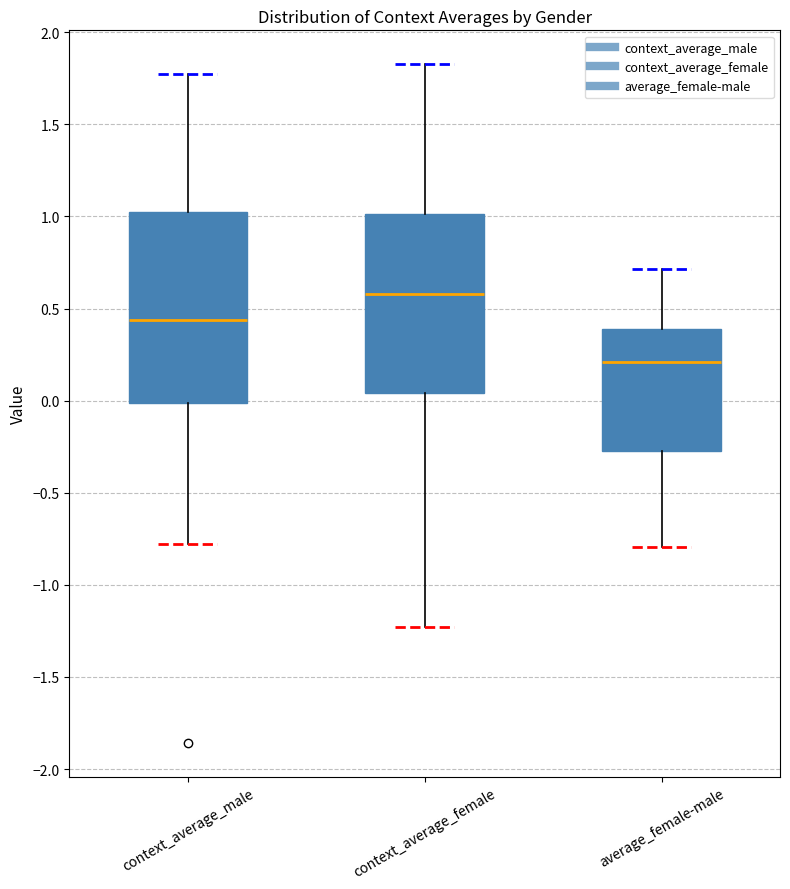

Which box is the tallest, from its lower edge to its upper edge?

context_average_male